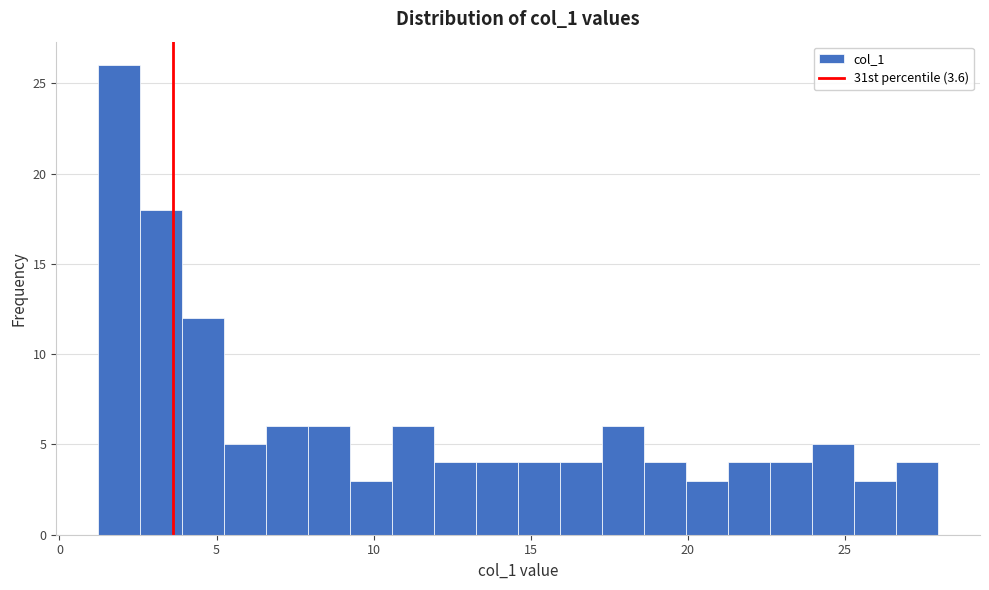

Around what value on the x-axis is the tallest bar? Give the approximate position of its centre, as read against the axis.

2.0